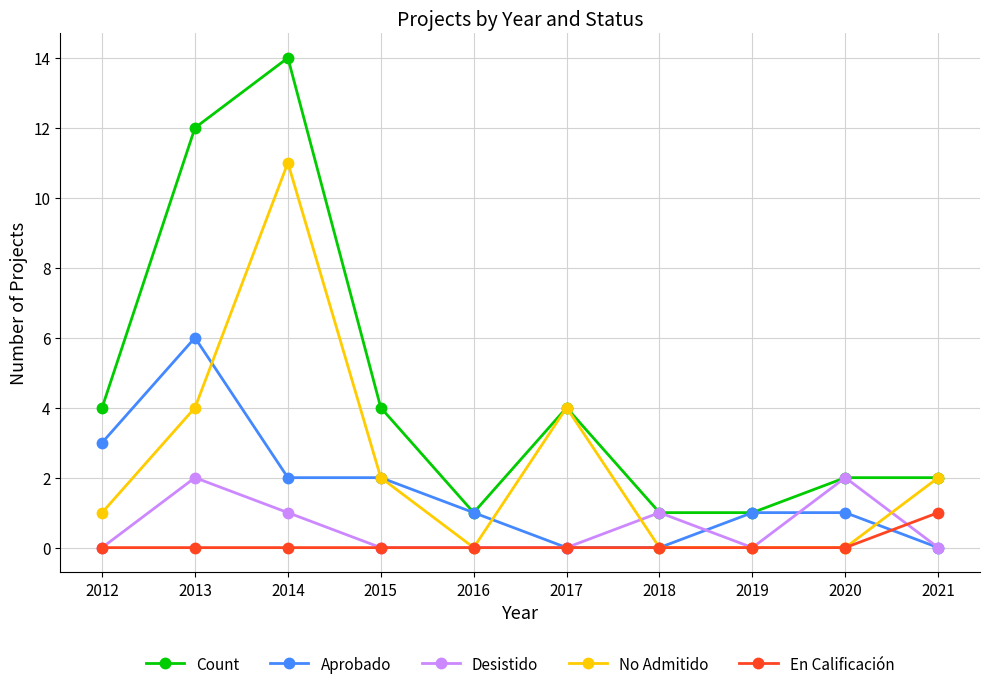

How many data points does each series have?

10